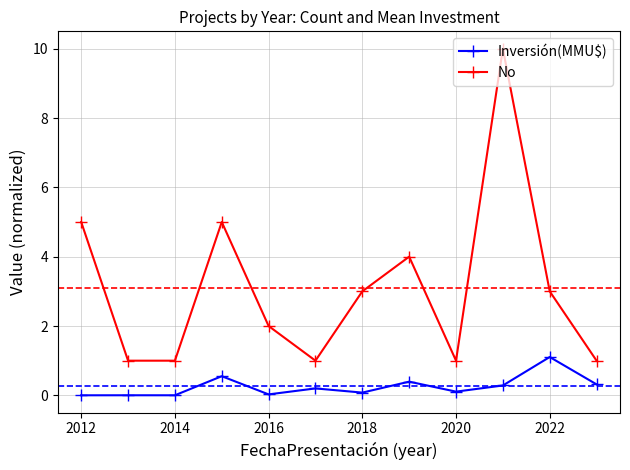

True or false: Inversión(MMU$) and No intersect in this chart.

False